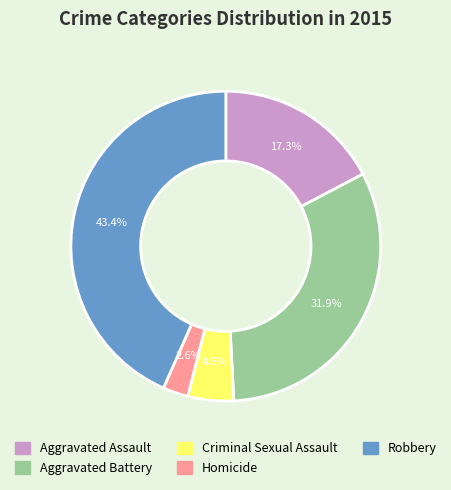

What percentage is the Aggravated Battery slice, to the nearest percent?

32%